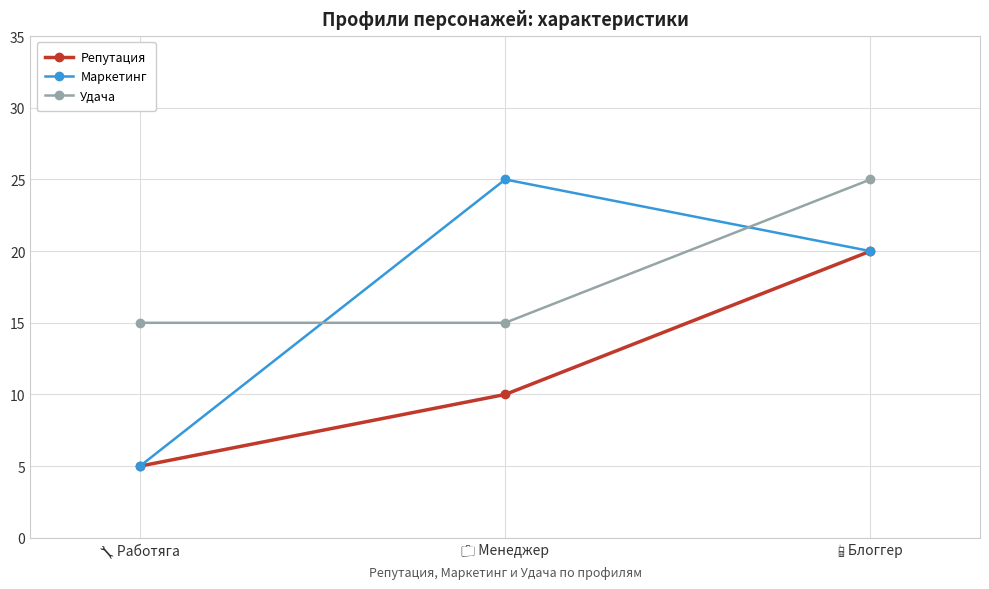

How many lines are shown in the chart?

3